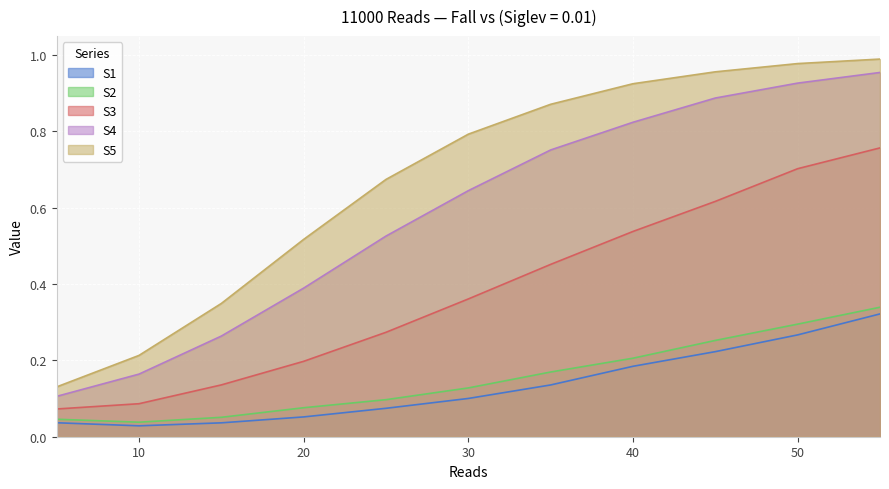

True or false: S1 has a value of 0.1 at 25.

True